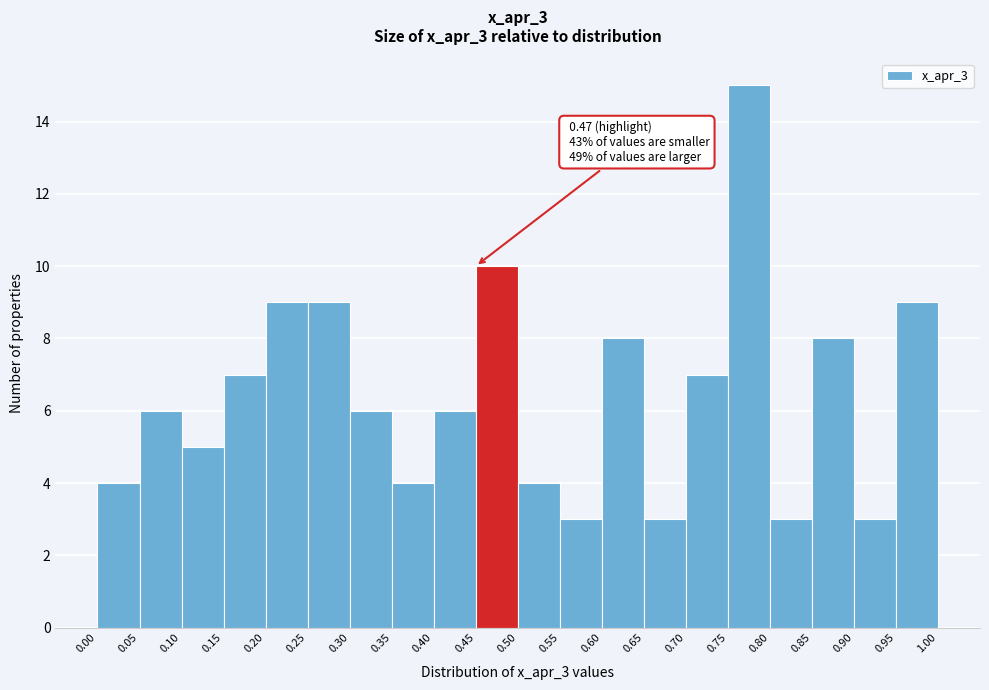

Over which range of the x-axis is the bar tallest?

0.75 to 0.80